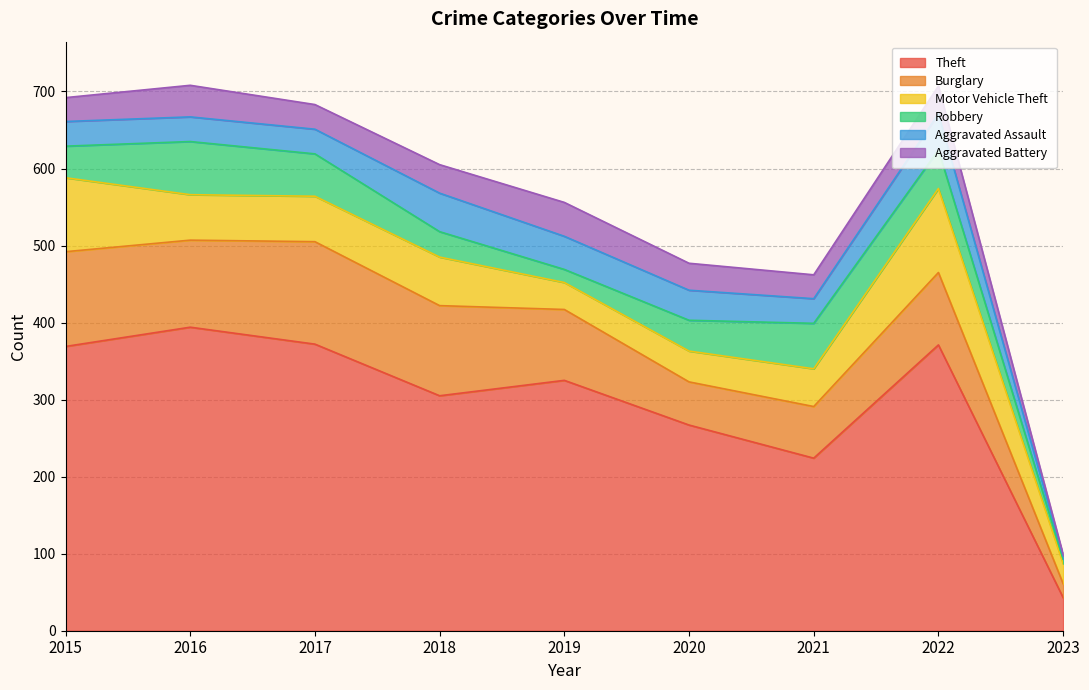

How many series are shown in this chart?

6